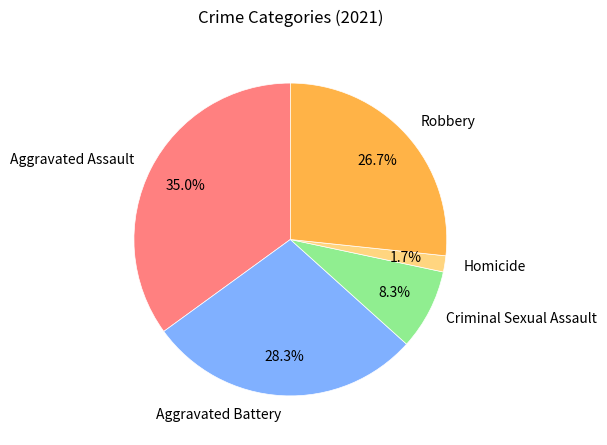

Approximately how many times larger is the value at Robbery compared to Aggravated Assault?

0.8